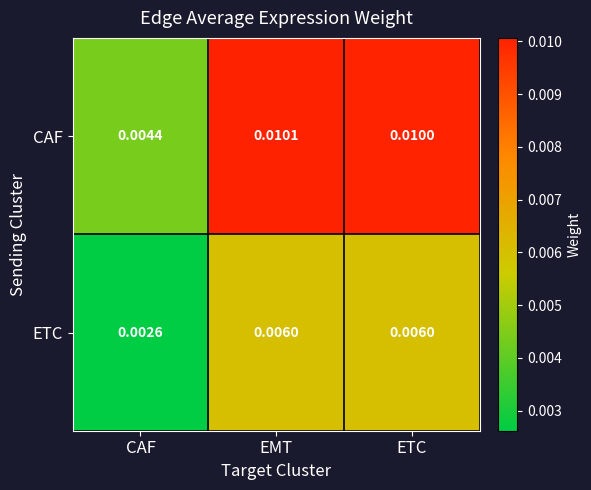

List the series in order of their peak value, lowest first.

ETC, CAF